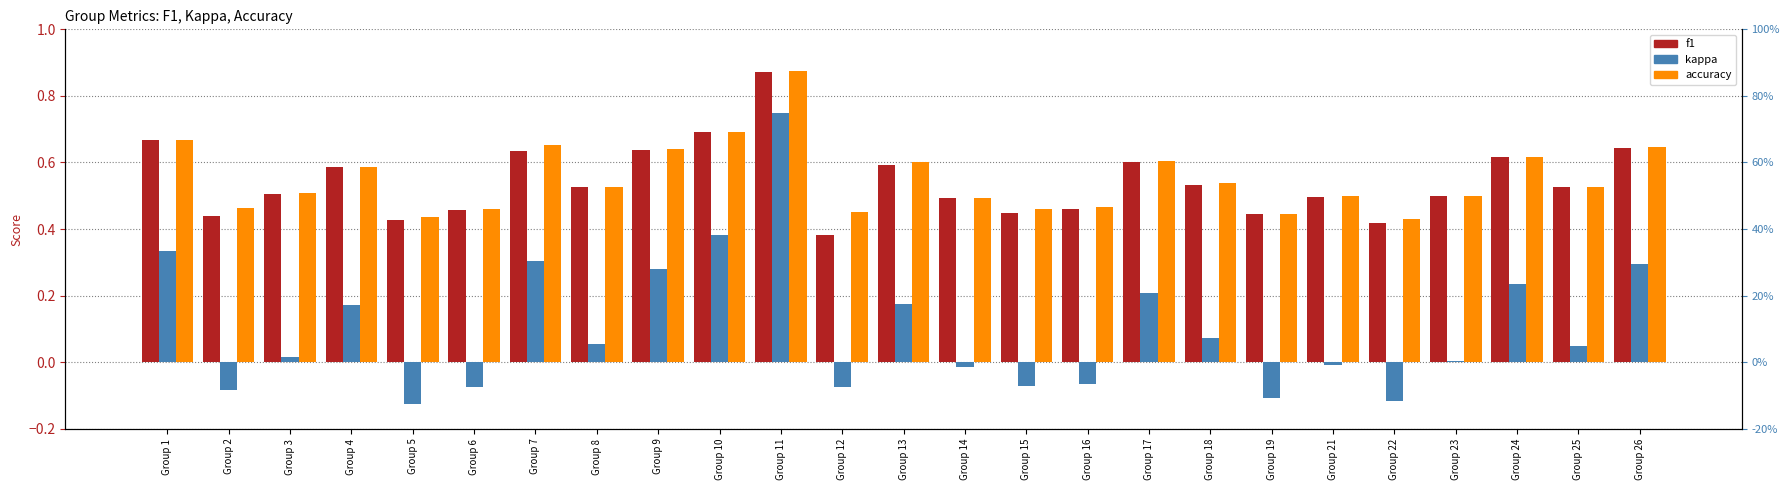

True or false: f1 has a value of 0.5 at Group 3.

True